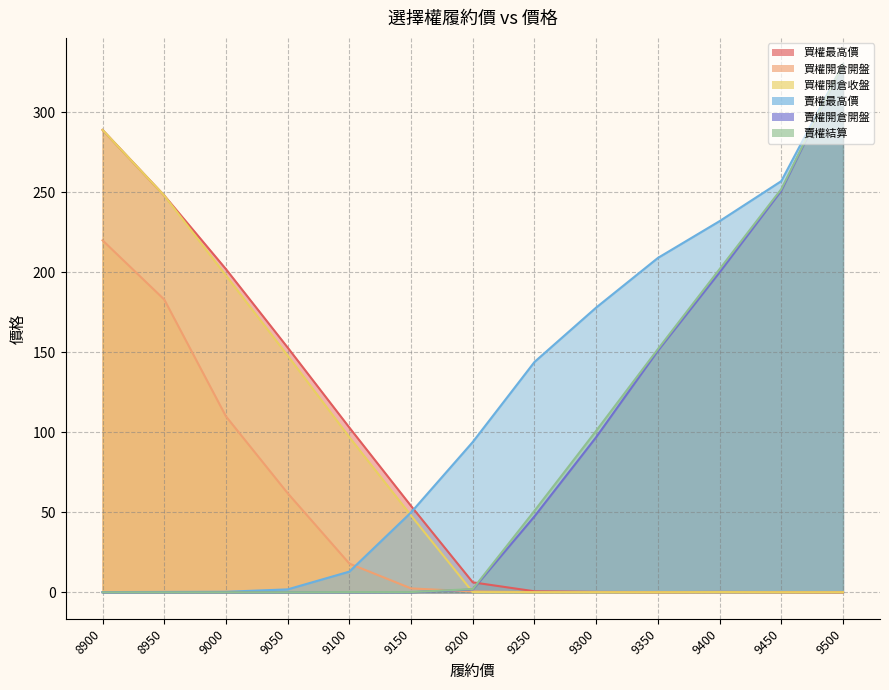

True or false: 買權最高價 and 買權開倉收盤 cross at least once.

False